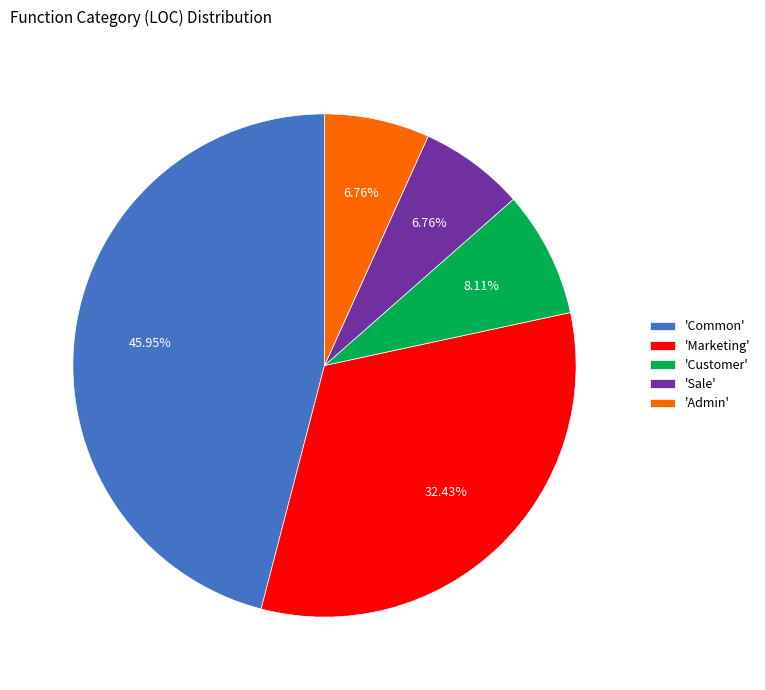

Is 'Common' the majority of the pie?

No